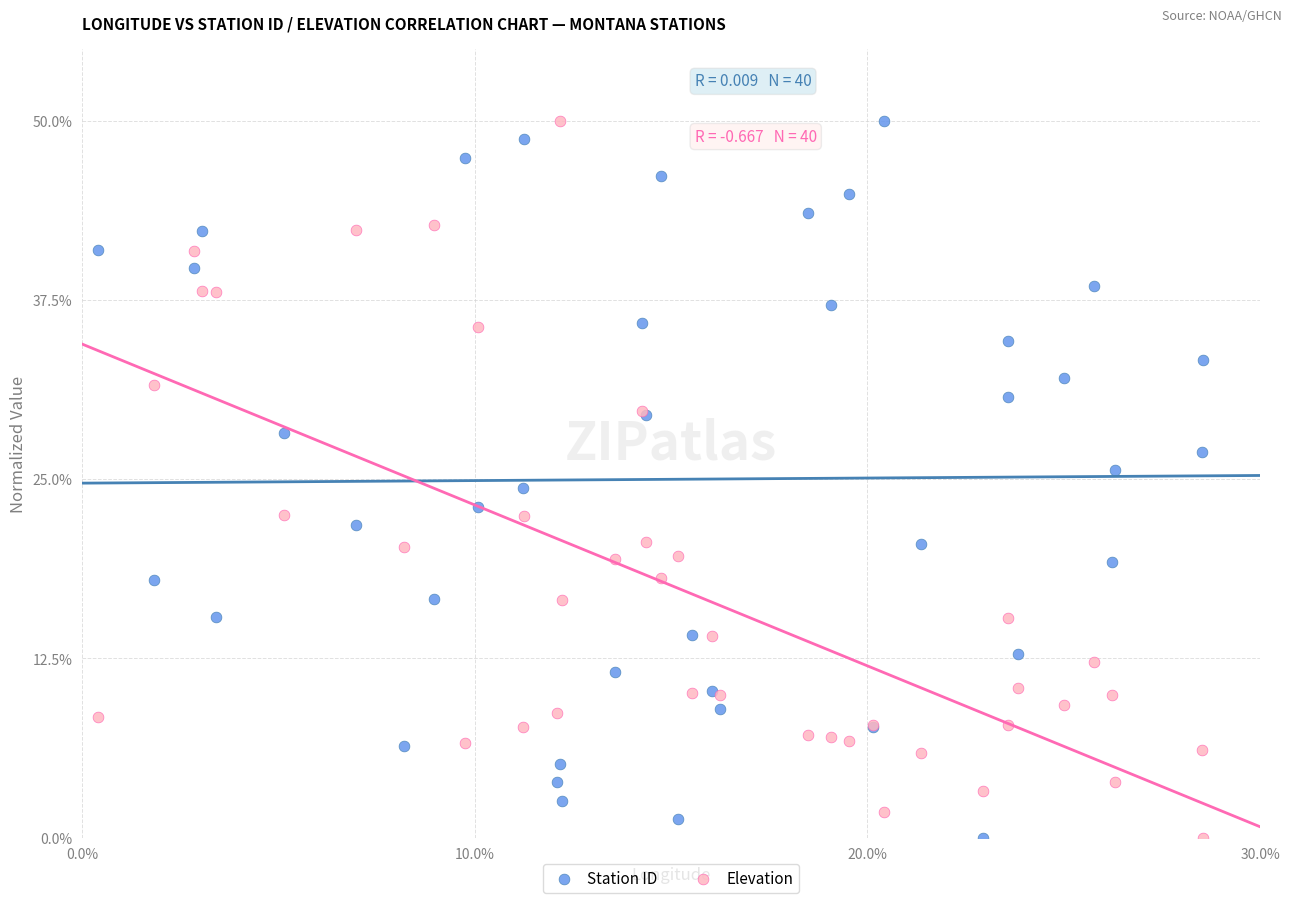

What are all the series names shown in the legend?

Station ID, Elevation